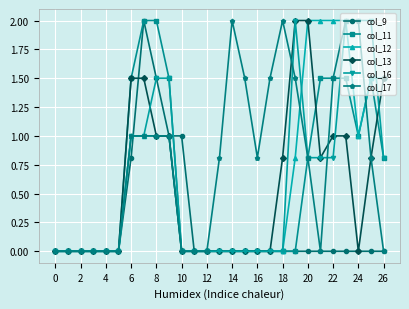

True or false: col_17 has more than 0 points higher than both neighbors.

True